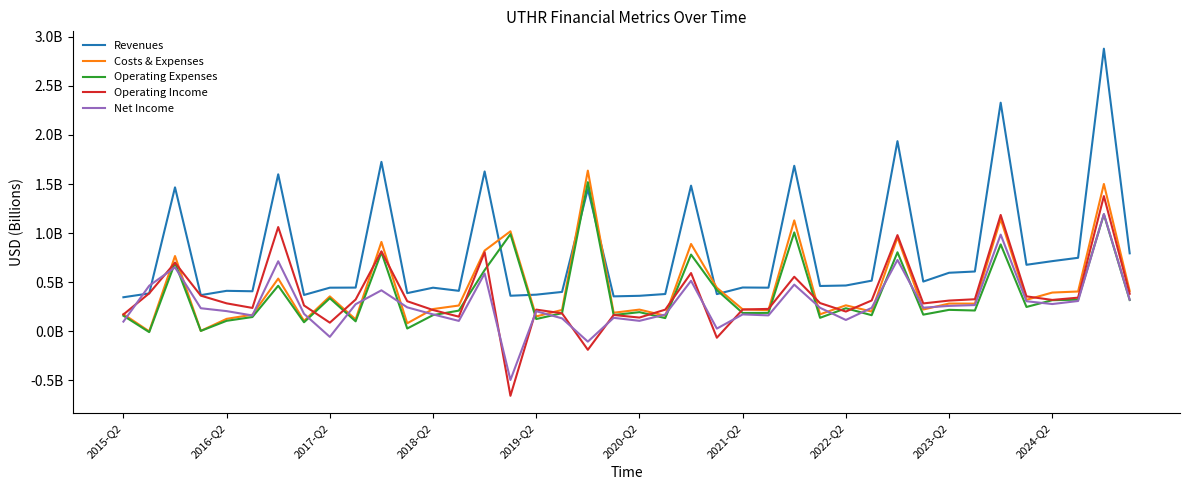

True or false: Operating Income has more than 0 interior local peaks.

True